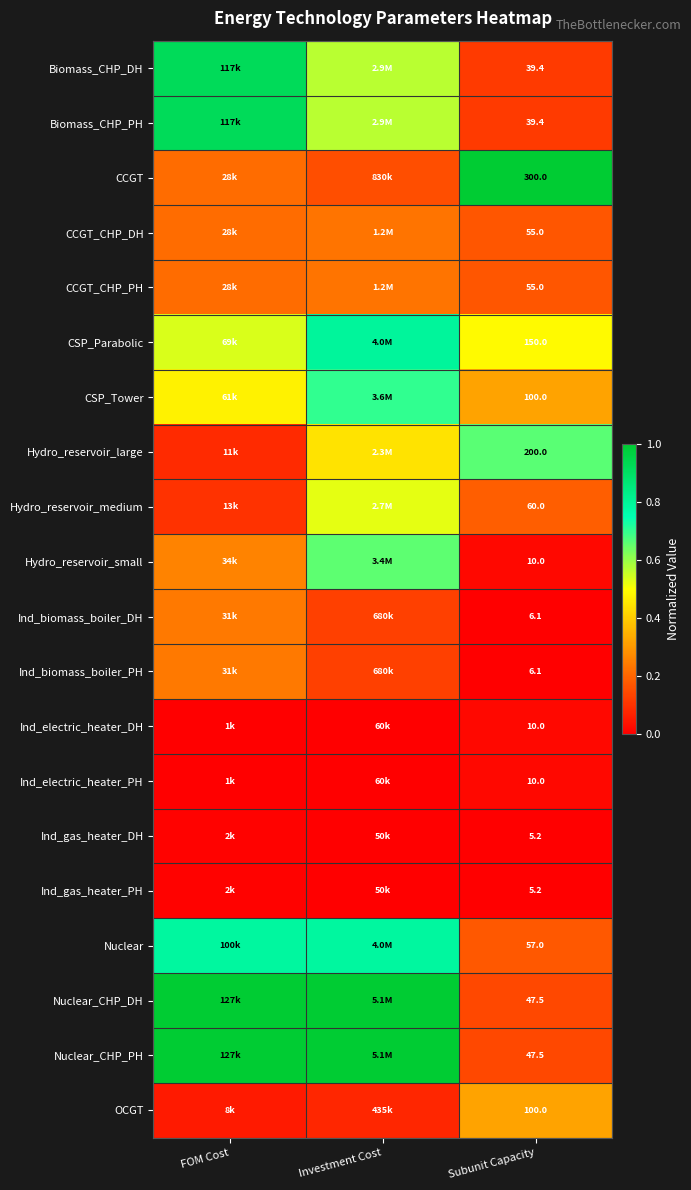

Which series has the widest spread of values?

Nuclear_CHP_DH